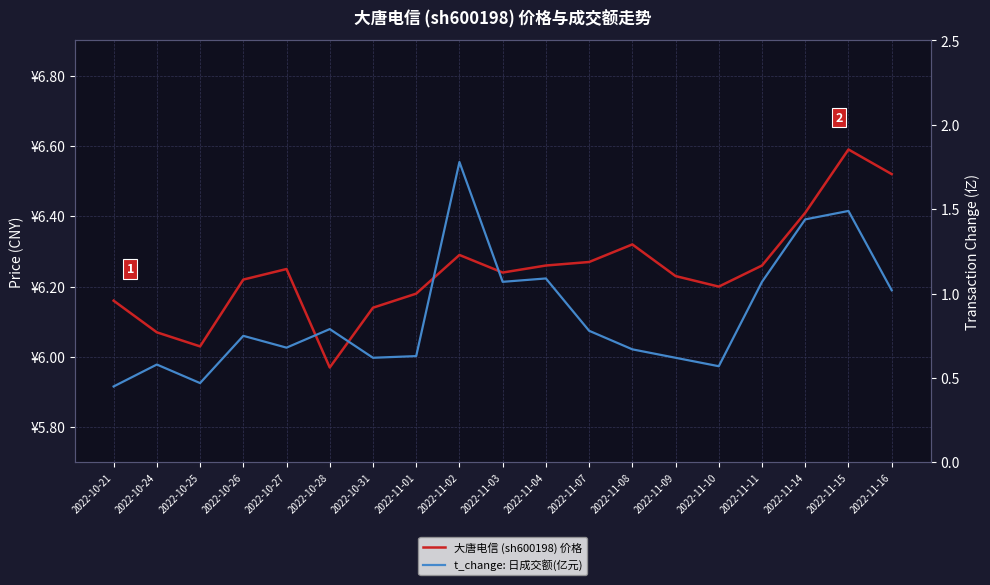

What is the maximum value shown in the chart?

6.6